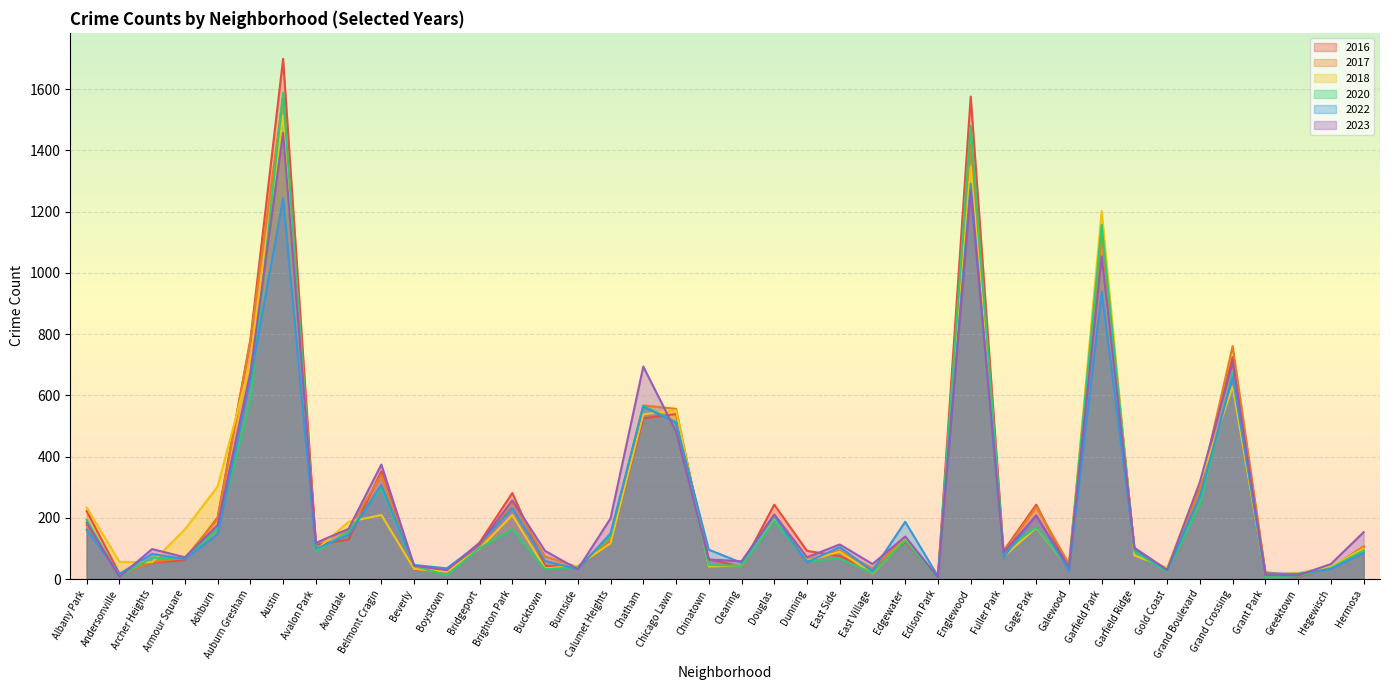

At which label does 2020 first exceed 90?

Albany Park